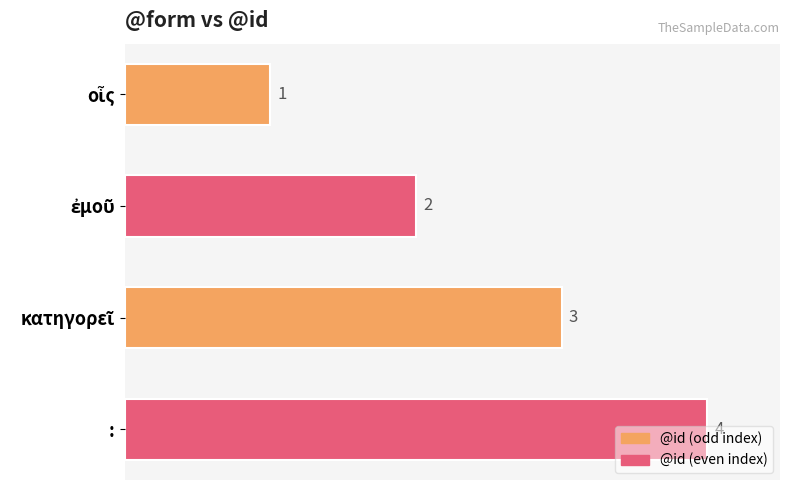

What is the difference between the second highest and minimum values?

2